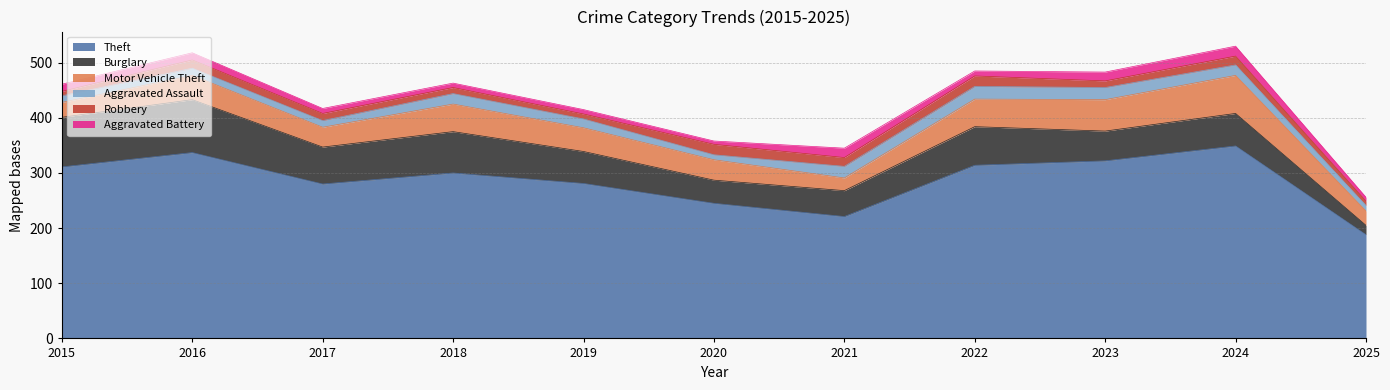

What is the difference between the highest and lowest values at 2015?

303